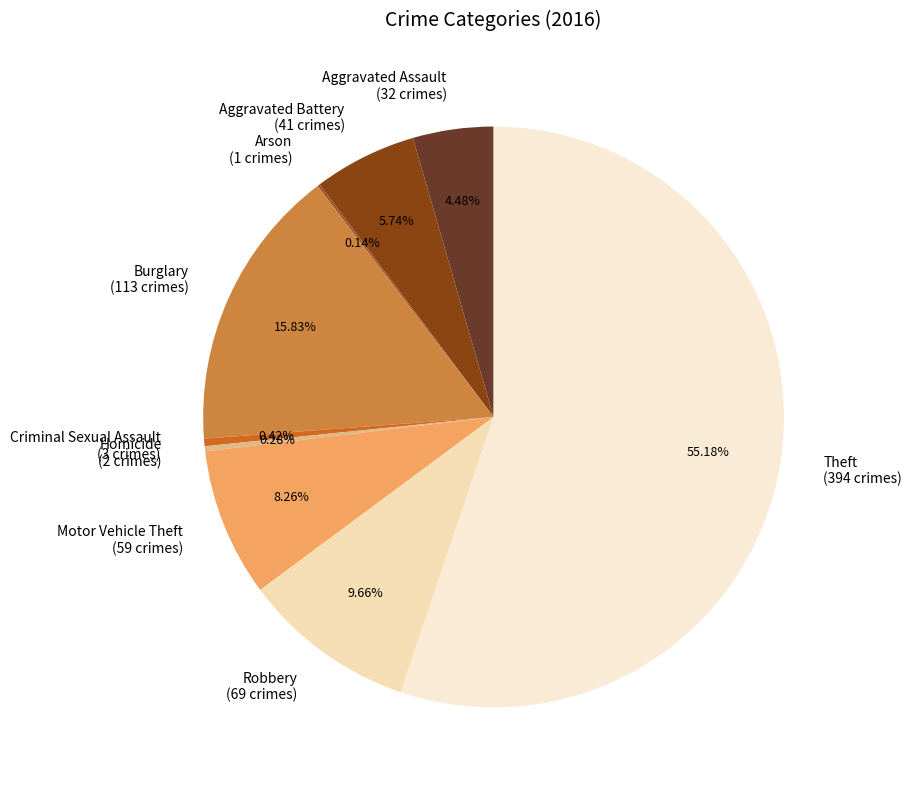

How much of the chart is everything except Criminal Sexual Assault?

99.6%